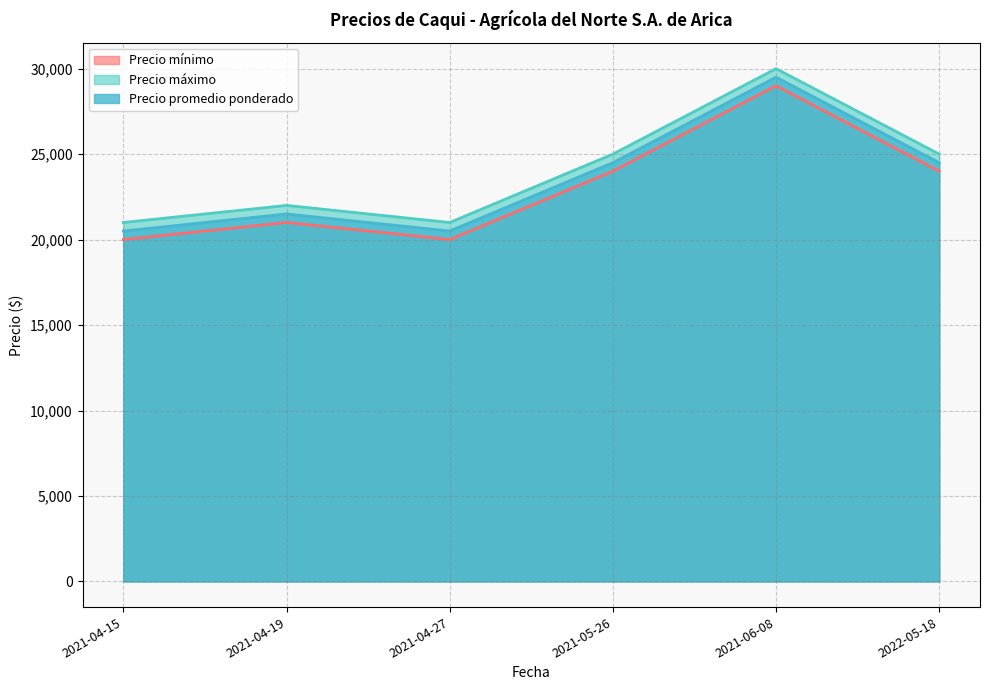

What position from the right is 2021-04-15?

6